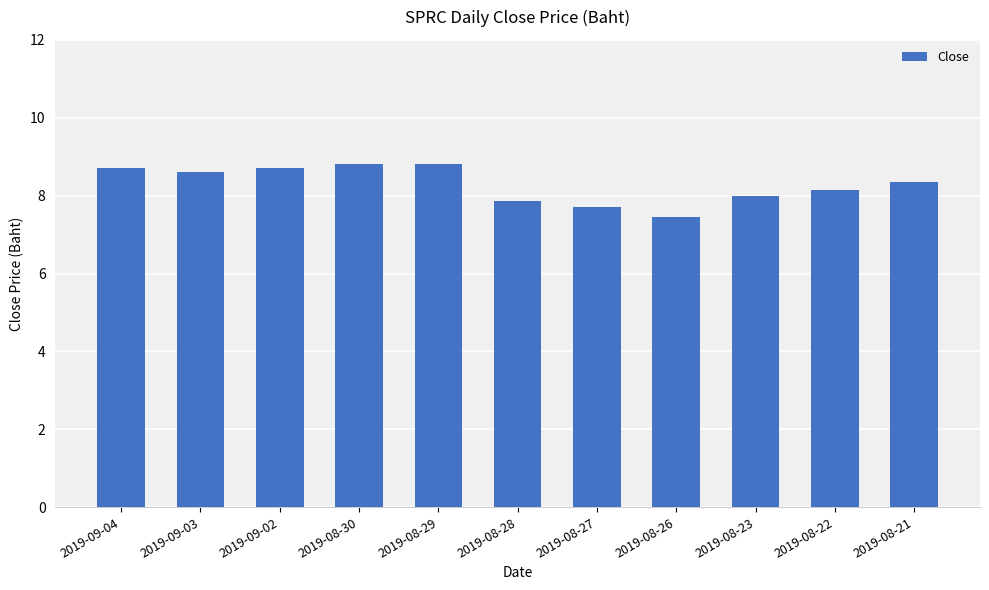

What is the ratio of the value at 2019-08-30 to the value at 2019-08-23?

1.1